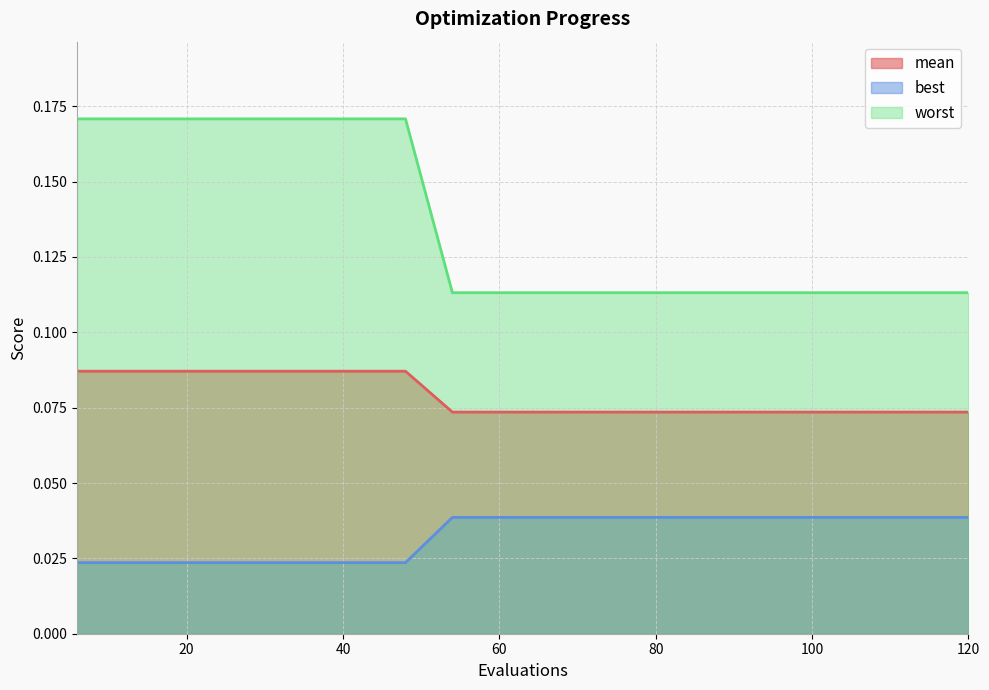

What is the spread (max minus min) of values at 120?

0.1